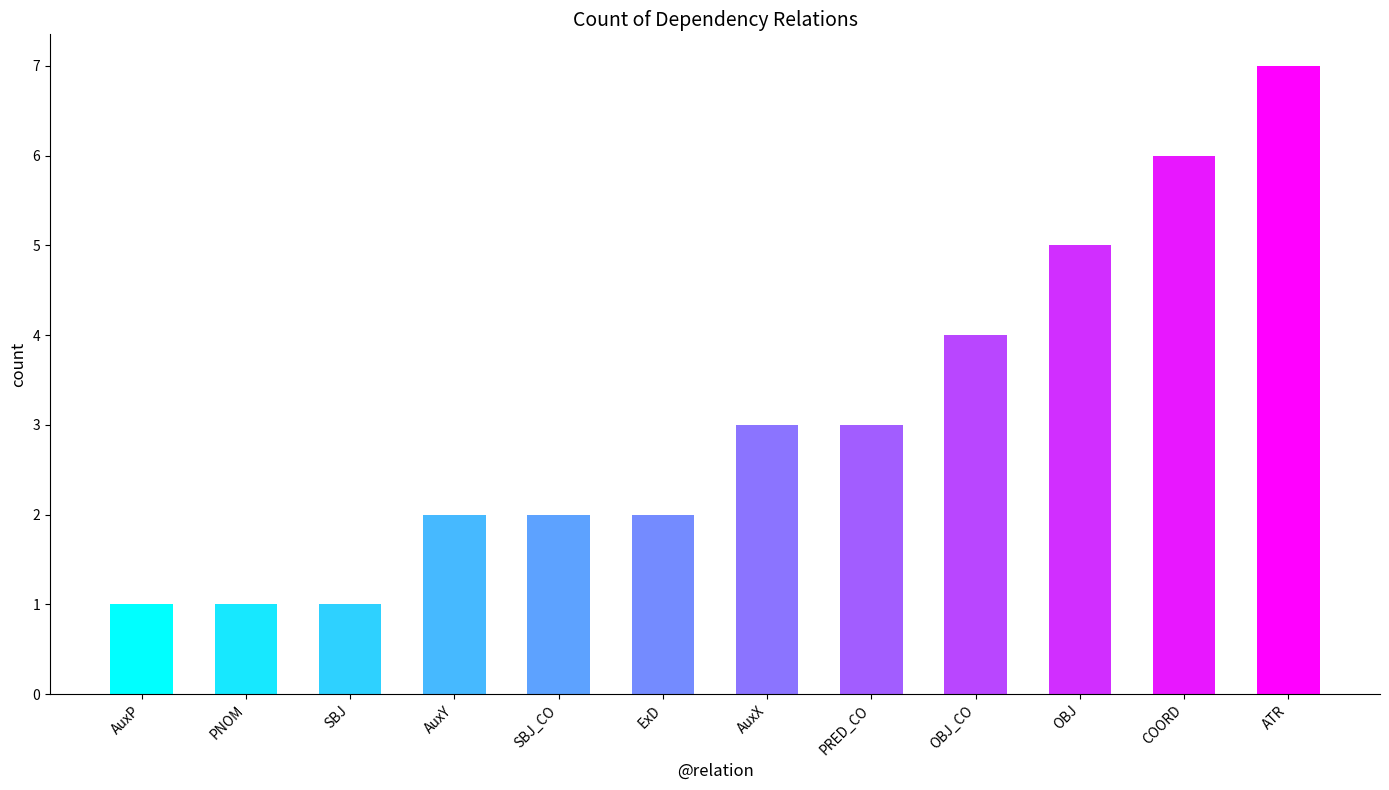

Is it true that the value at ExD is 2?

True